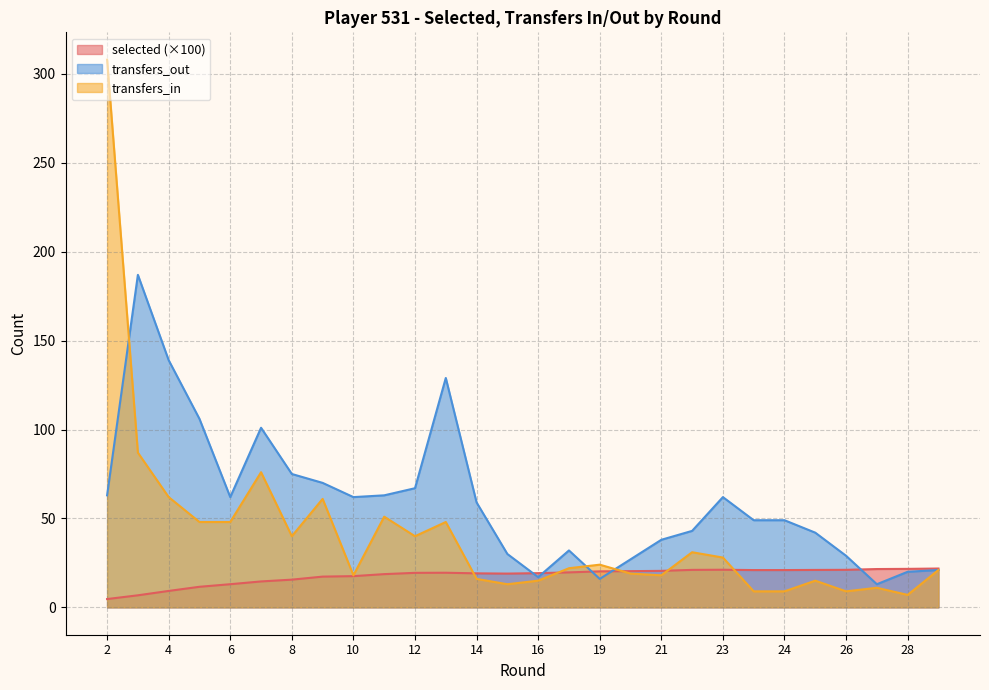

True or false: transfers_out and selected intersect in this chart.

True